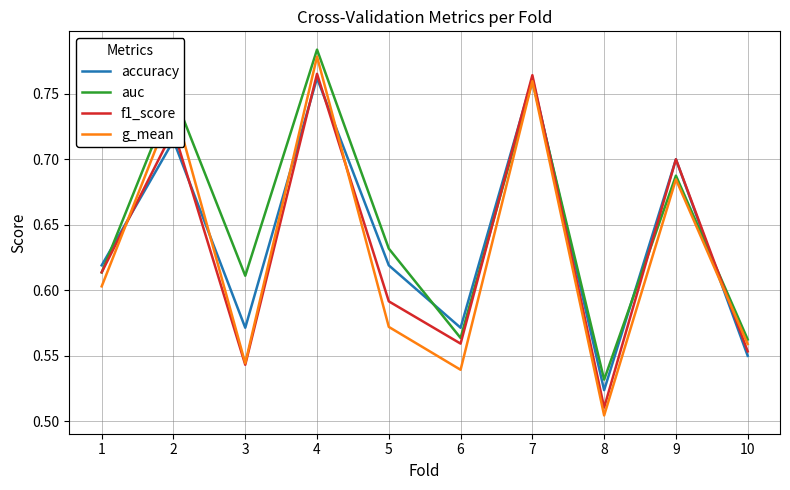

Between 3 and 5, which series saw the biggest shift?

f1_score